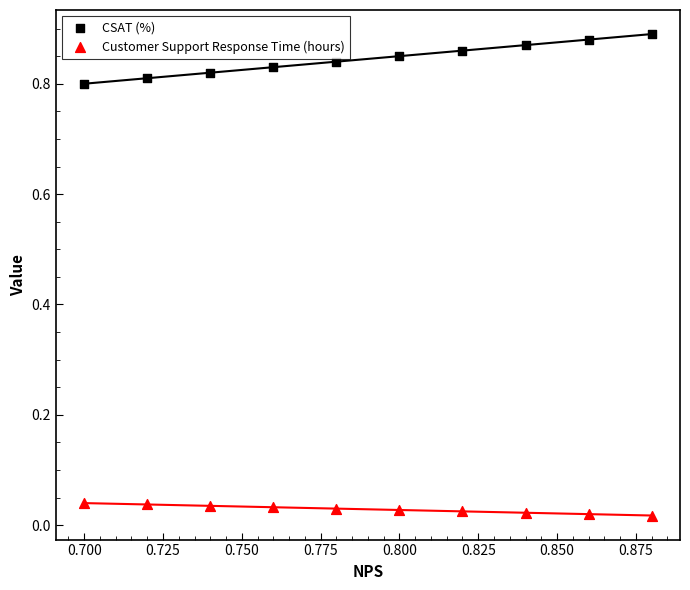

Which series reaches the maximum Y coordinate?

CSAT (%)